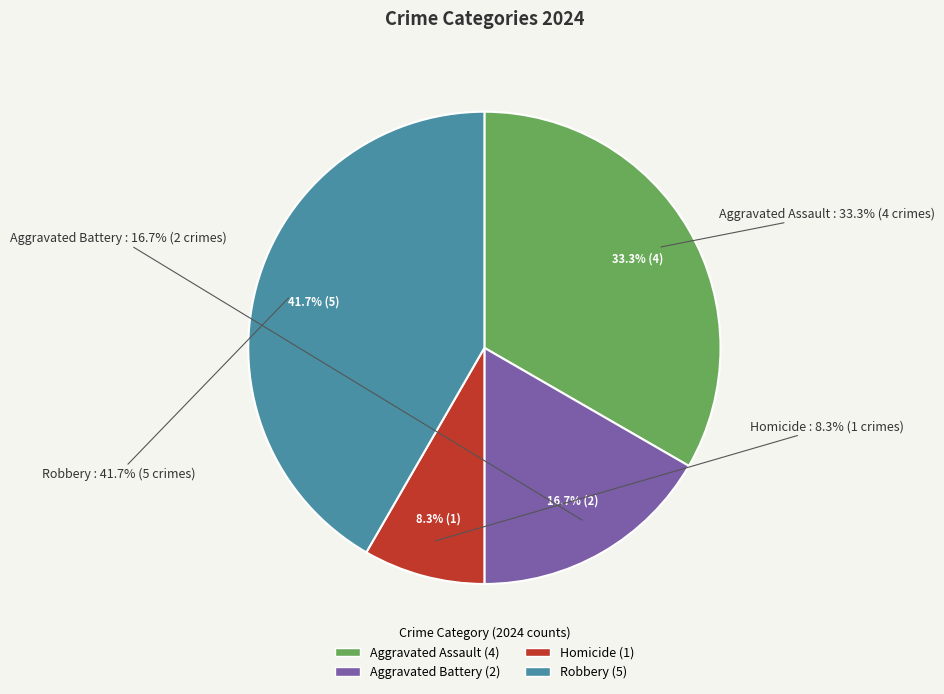

Between Aggravated Assault and Robbery, which is larger?

Robbery